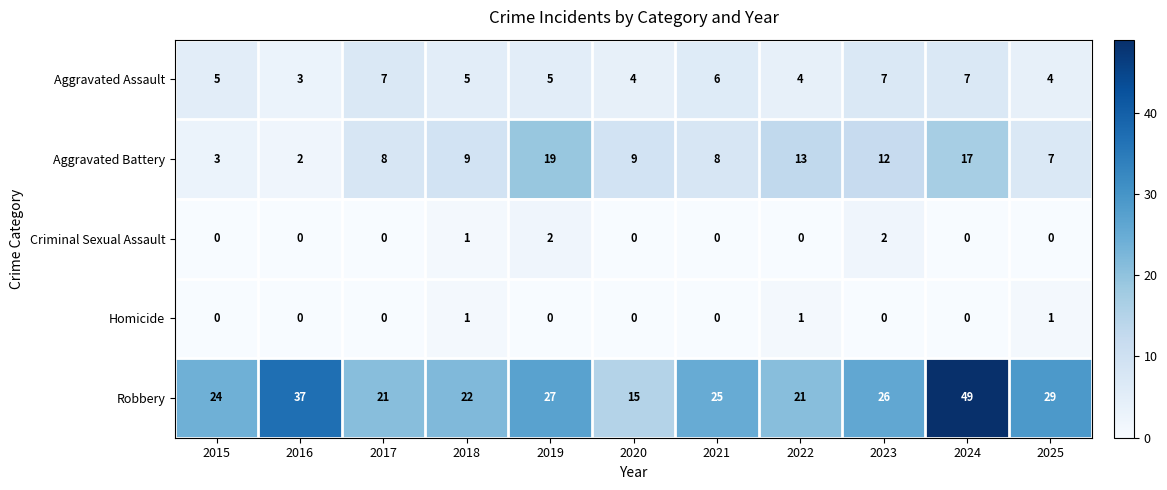

The Criminal Sexual Assault series shows 1 at 2022. True or false?

False